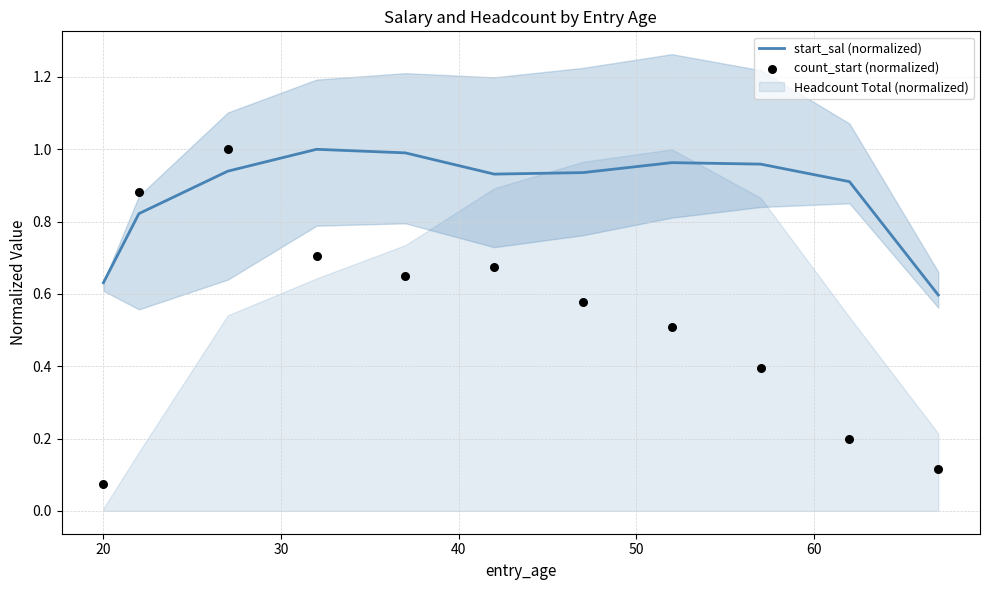

Which series reaches the maximum Y coordinate?

start_sal (normalized)